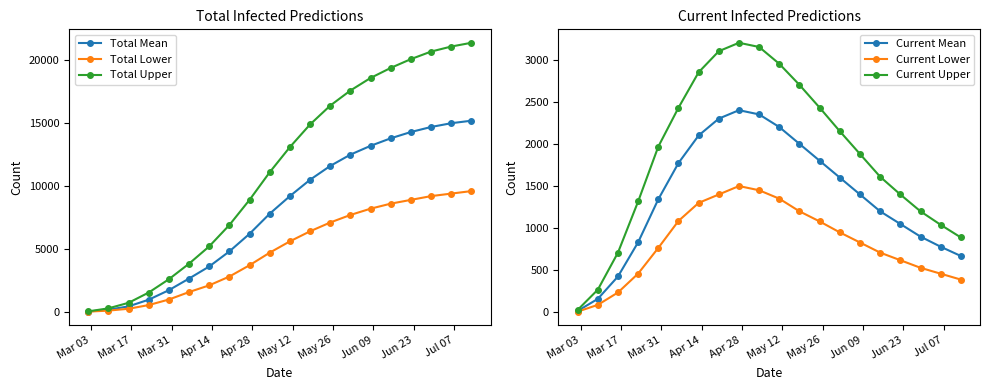

Which series has the widest spread of values?

Total Upper